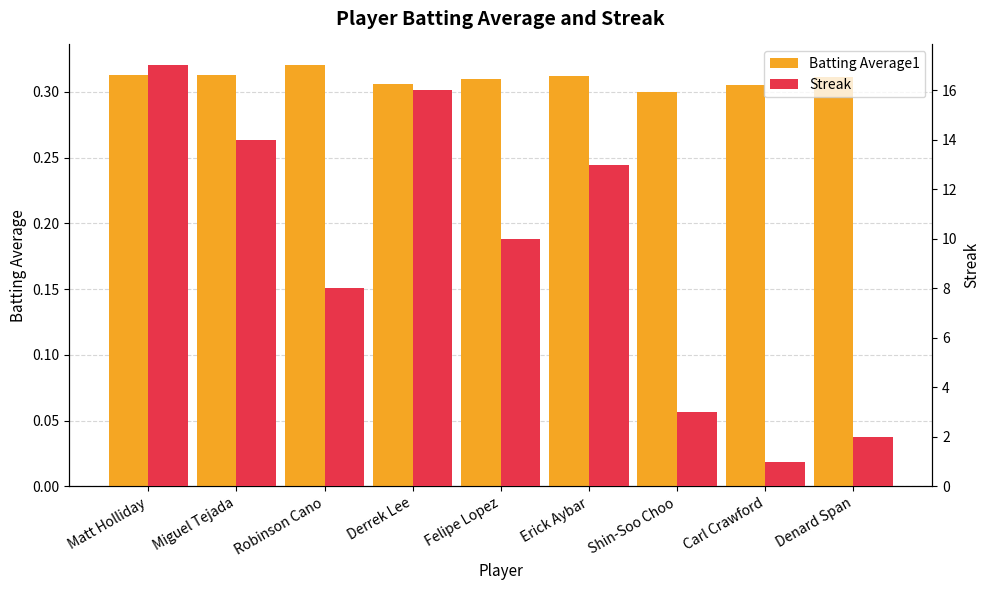

At how many categories does at least one series exceed 13?

3